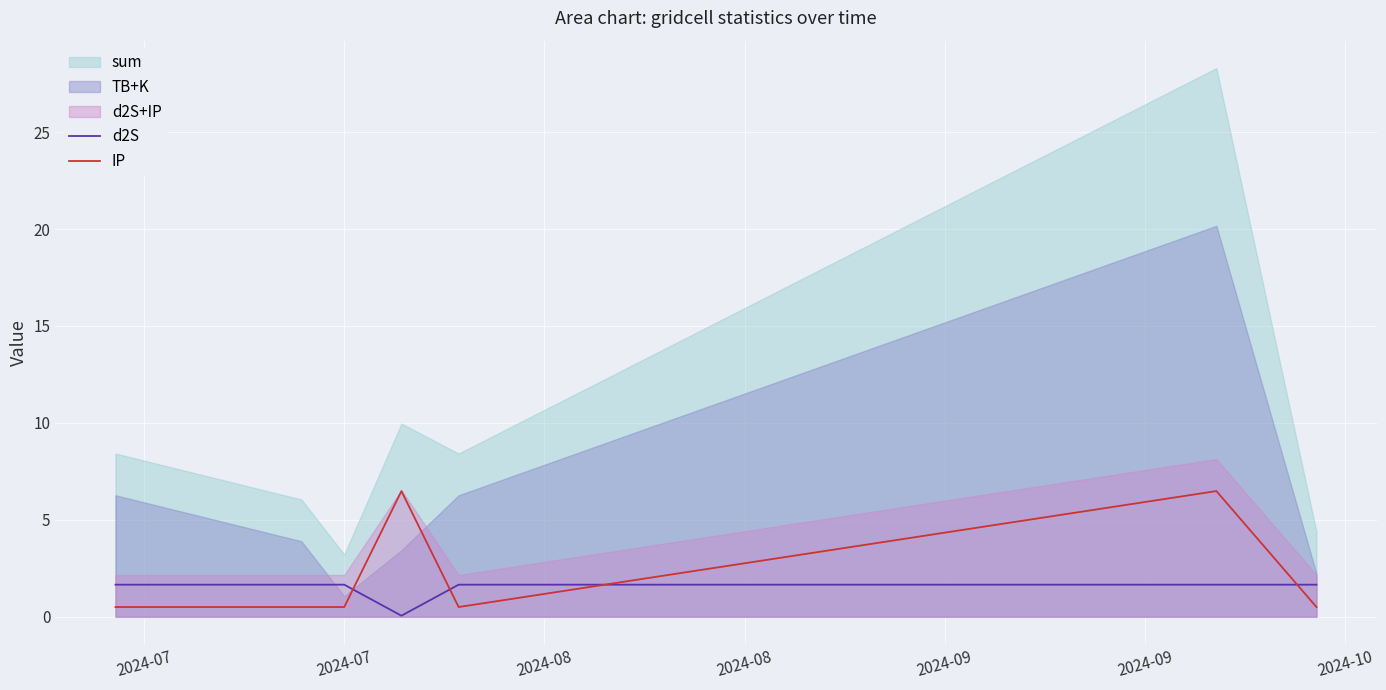

Which series ends up on top after the final intersection of d2S and IP?

d2S